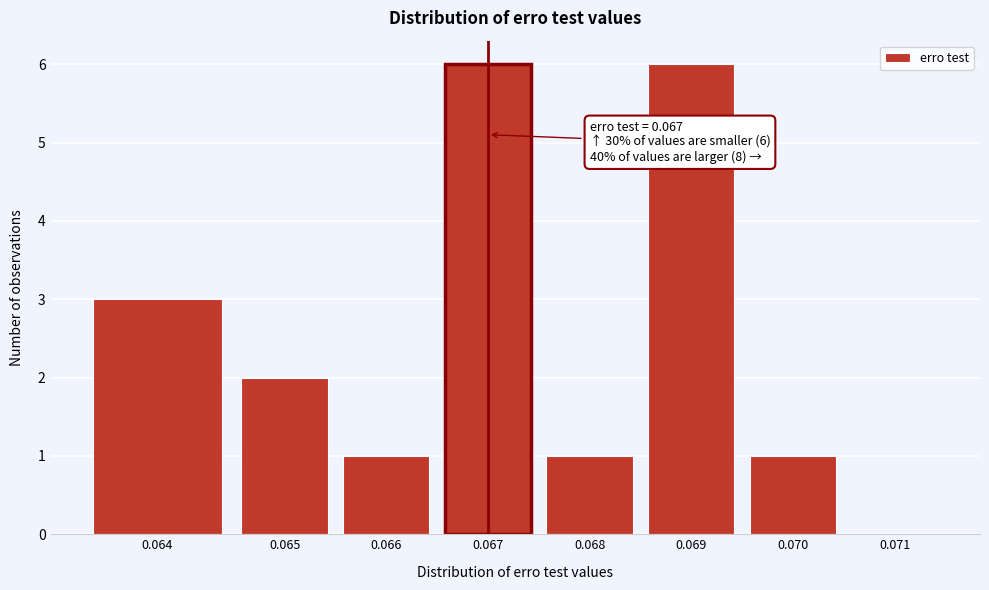

Reading left to right, what are all the values shown in this chart?

0.064=3	0.065=2	0.066=1	0.067=6	0.068=1	0.069=6	0.070=1	0.071=0